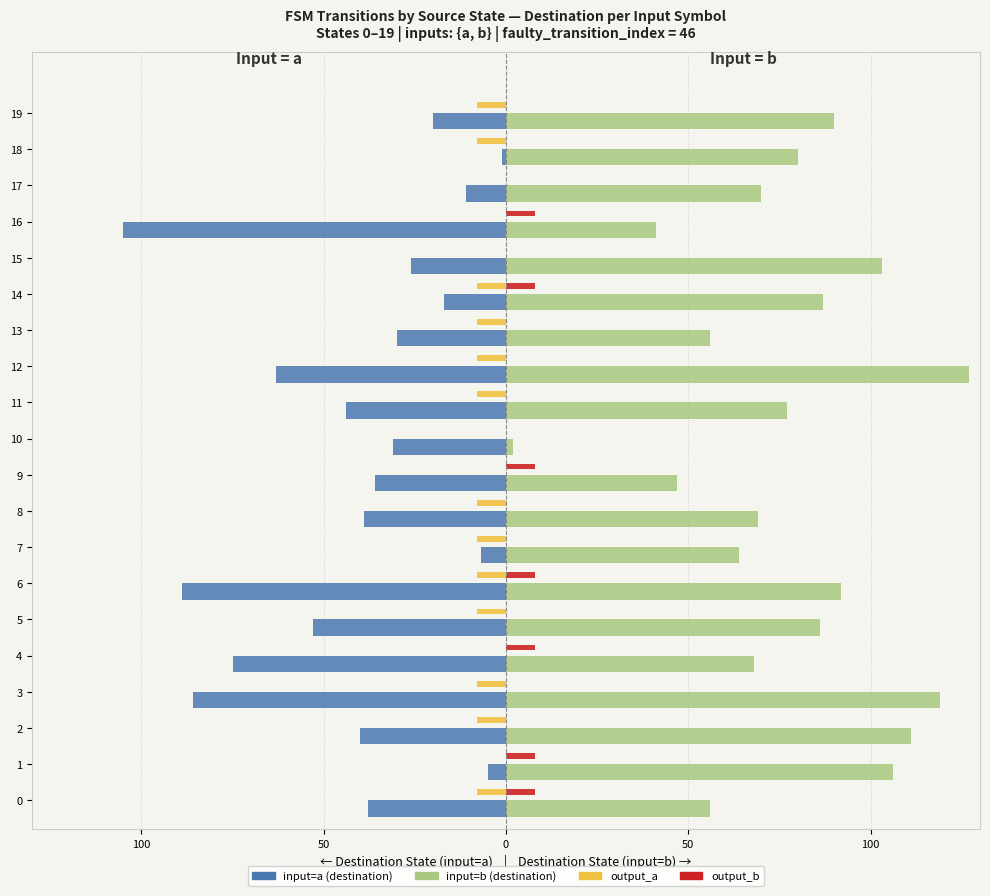

The value of input=b (right) at 19 is 90. True or false?

True